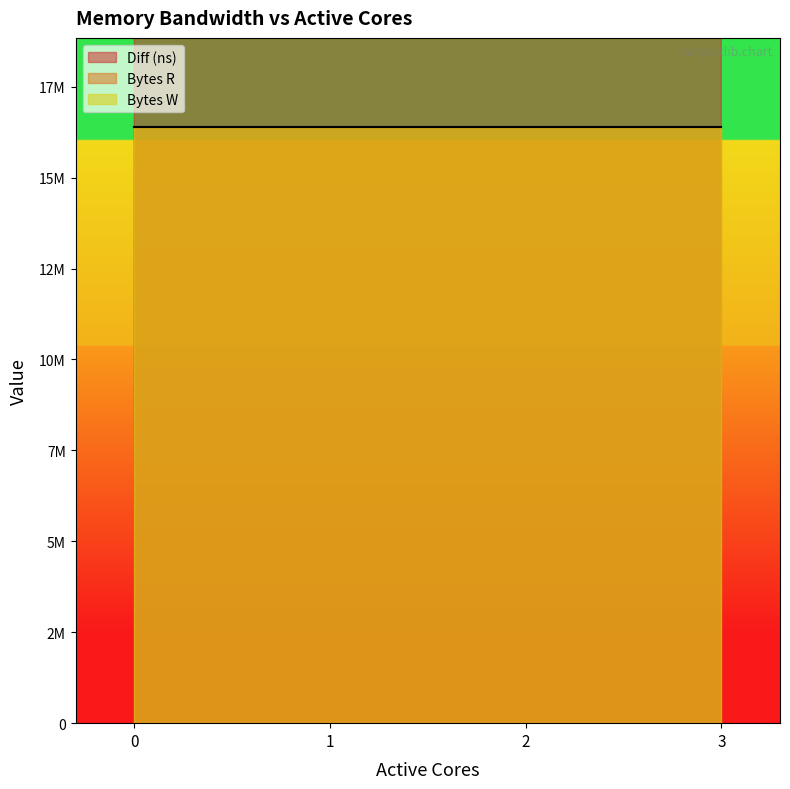

Which series has the largest range (max minus min)?

Diff (ns)